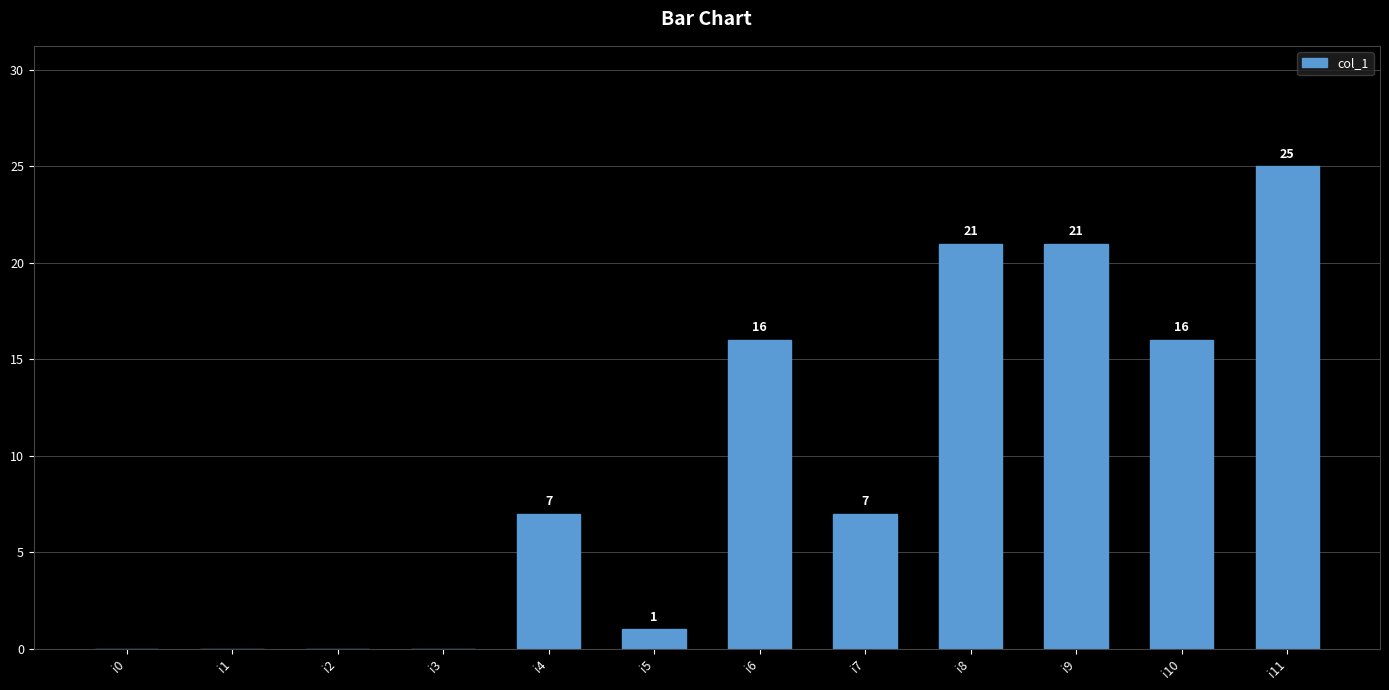

How many positive values are there?

8